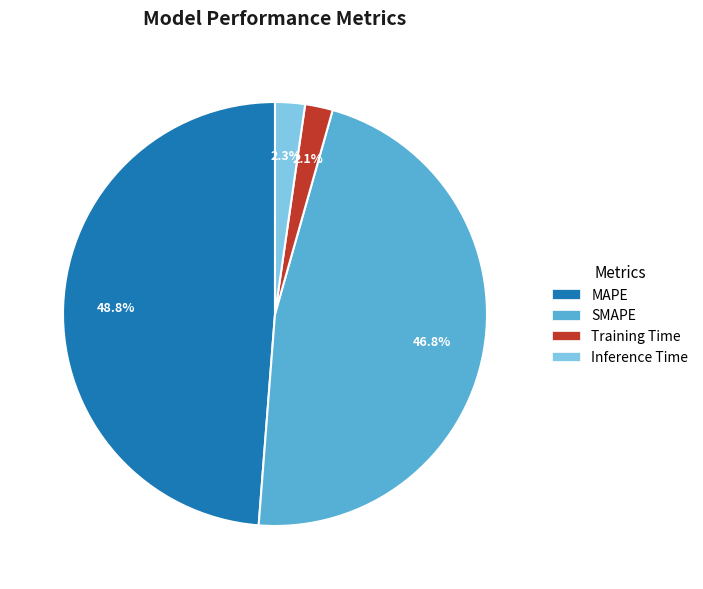

How many segments does this pie chart have?

4